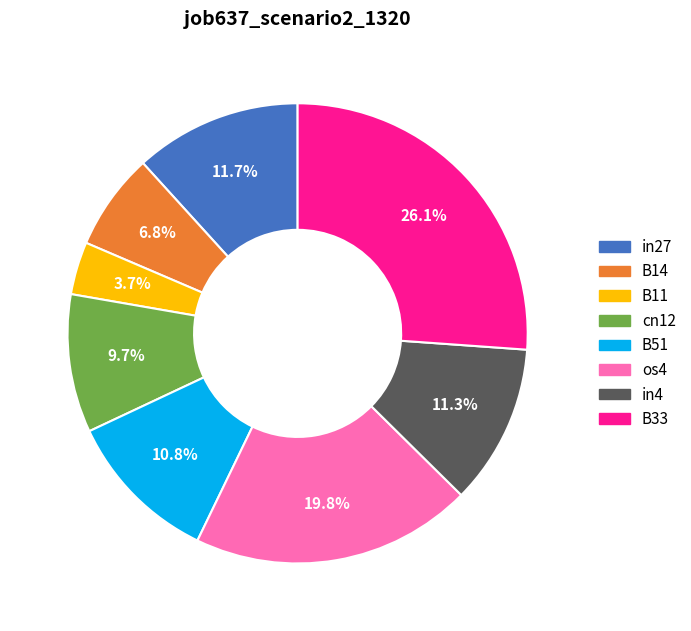

Combined, do os4 and in4 account for over 50%?

No